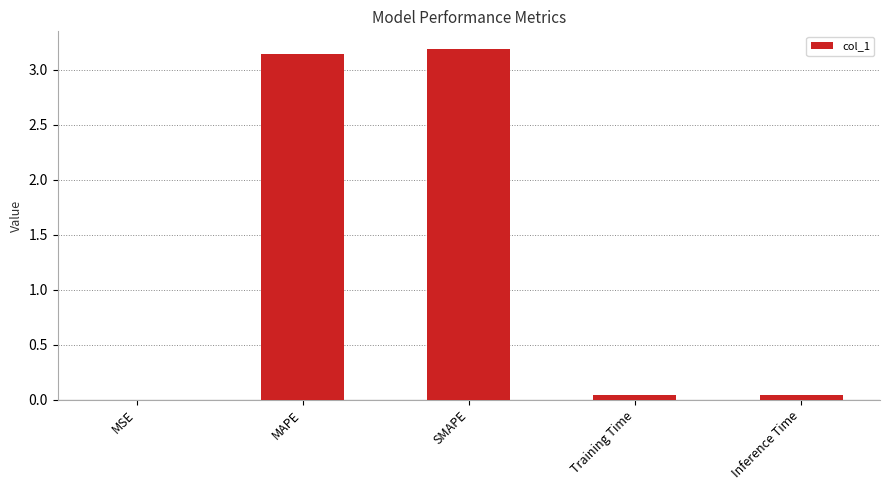

Between Training Time and MAPE, which is larger?

MAPE